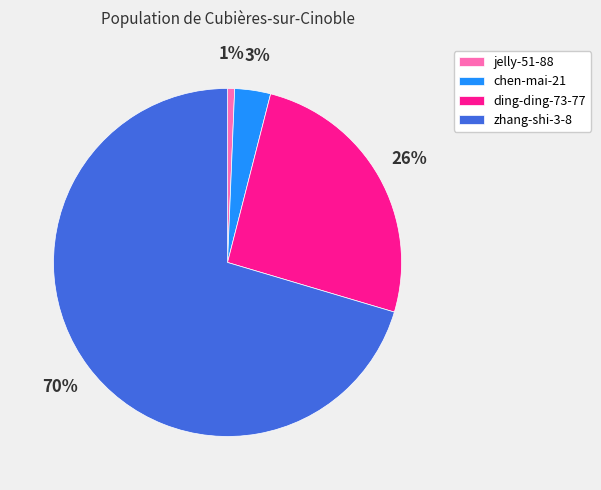

What is the largest slice in the pie chart?

zhang-shi-3-8